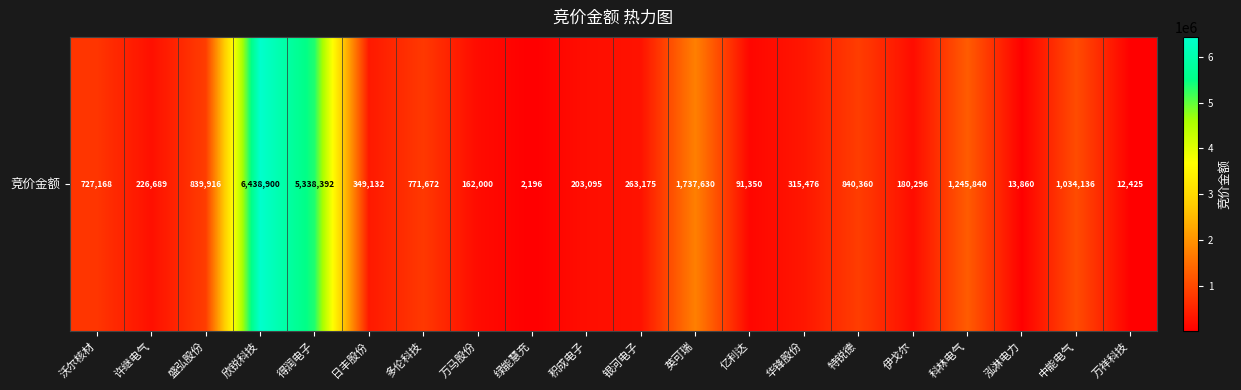

Which has a higher value, 英可瑞 or 泓淋电力?

英可瑞